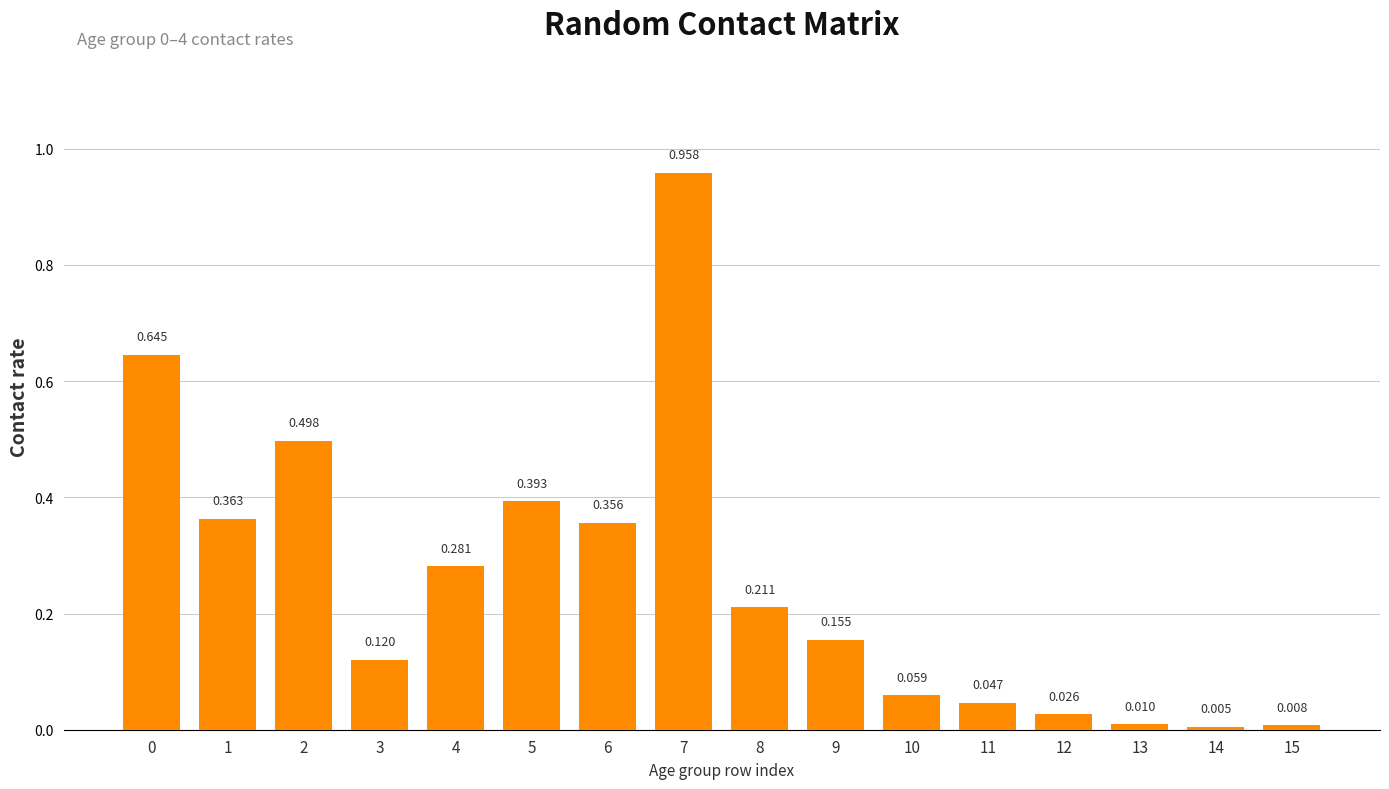

Count the number of data series in this chart.

1